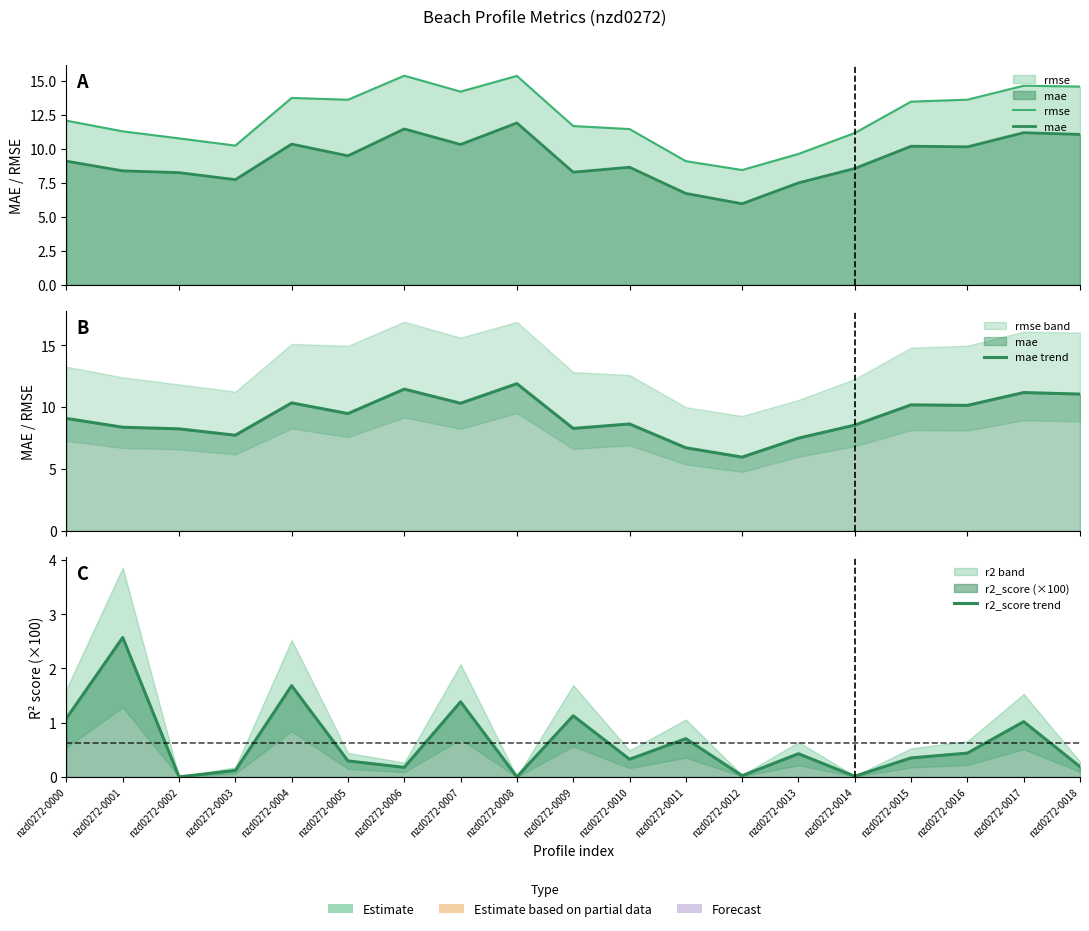

What is the spread (max minus min) of values at nzd0272-0015?

13.1